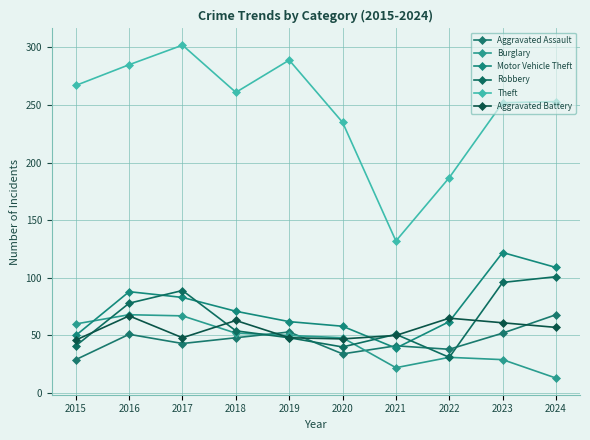

At which category does Motor Vehicle Theft reach its first local peak?

2016